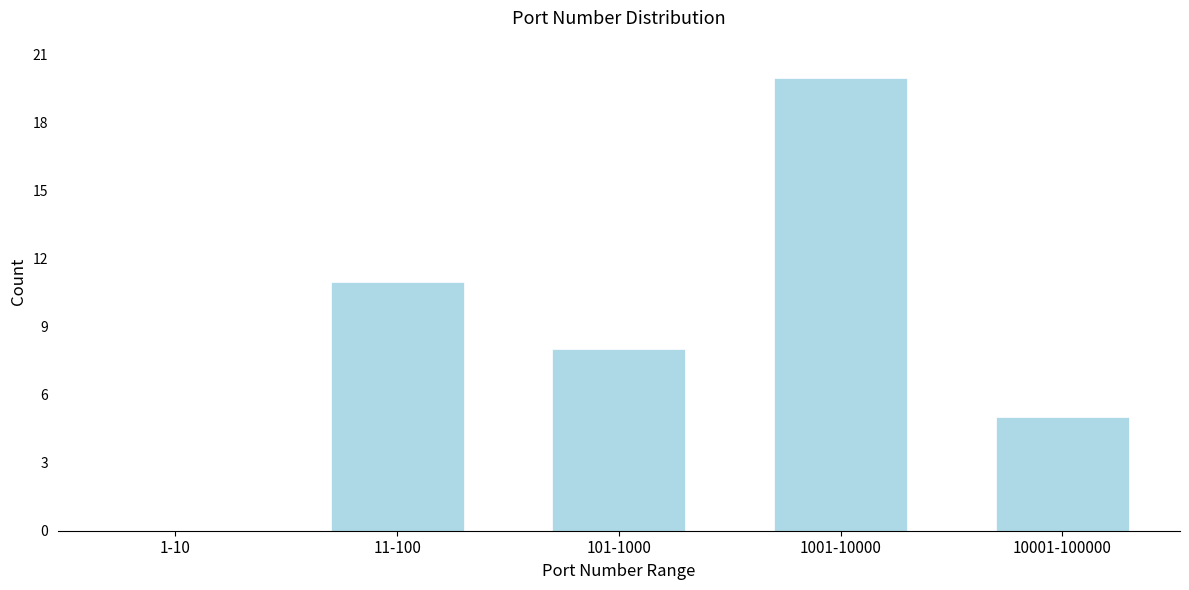

Reading right to left, extract all data points from this chart.

10001-100000=5	1001-10000=20	101-1000=8	11-100=11	1-10=0